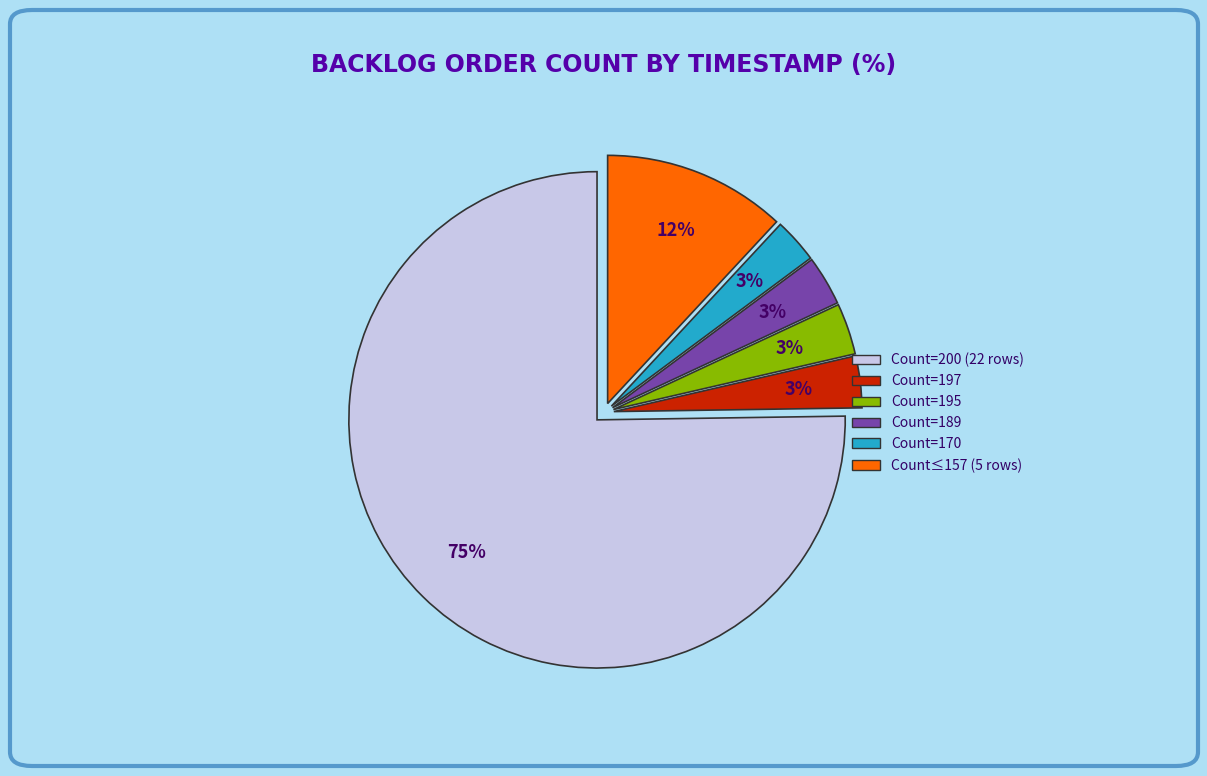

Is there any slice that represents more than half of the pie?

Yes